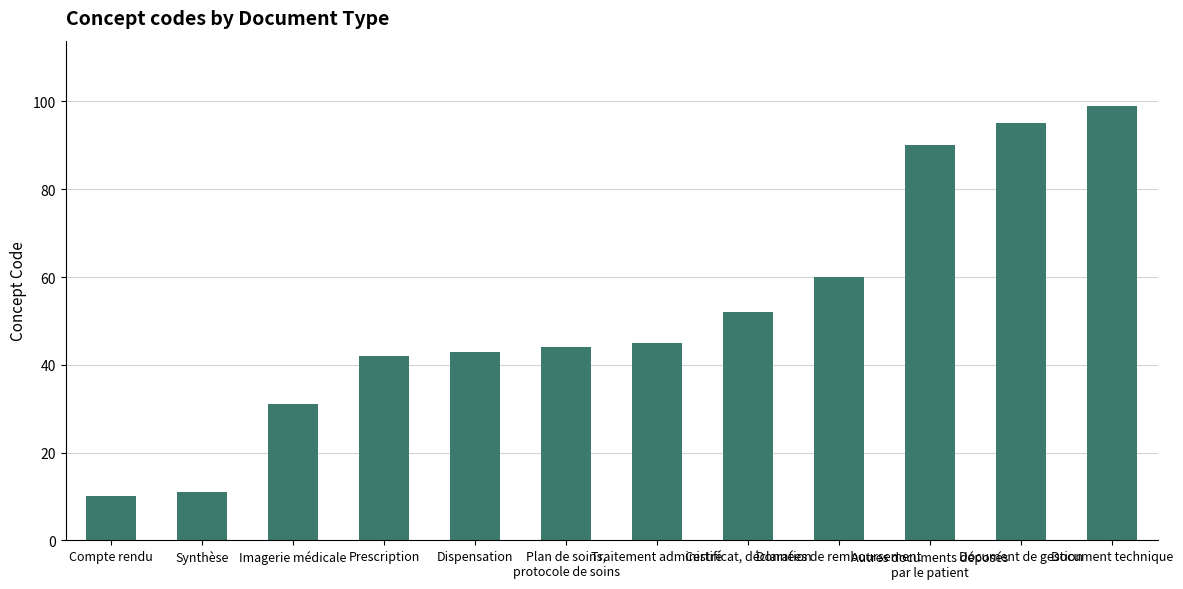

Is it true that the value at Imagerie médicale is 31?

True